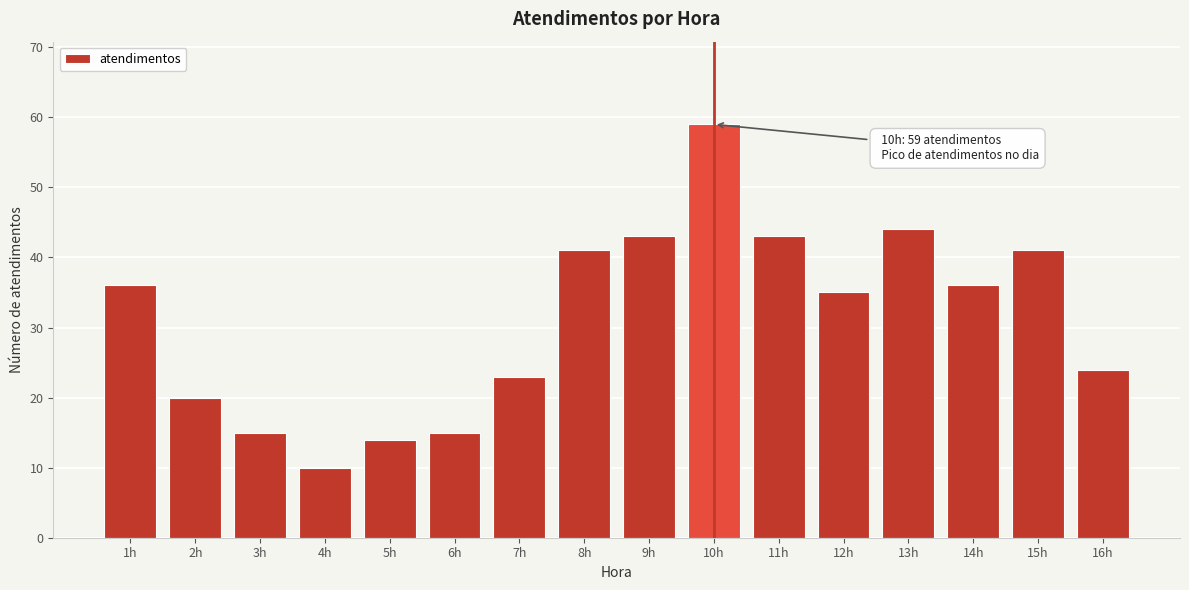

Reading left to right, list all the values displayed in this chart.

1h=36	2h=20	3h=15	4h=10	5h=14	6h=15	7h=23	8h=41	9h=43	10h=59	11h=43	12h=35	13h=44	14h=36	15h=41	16h=24